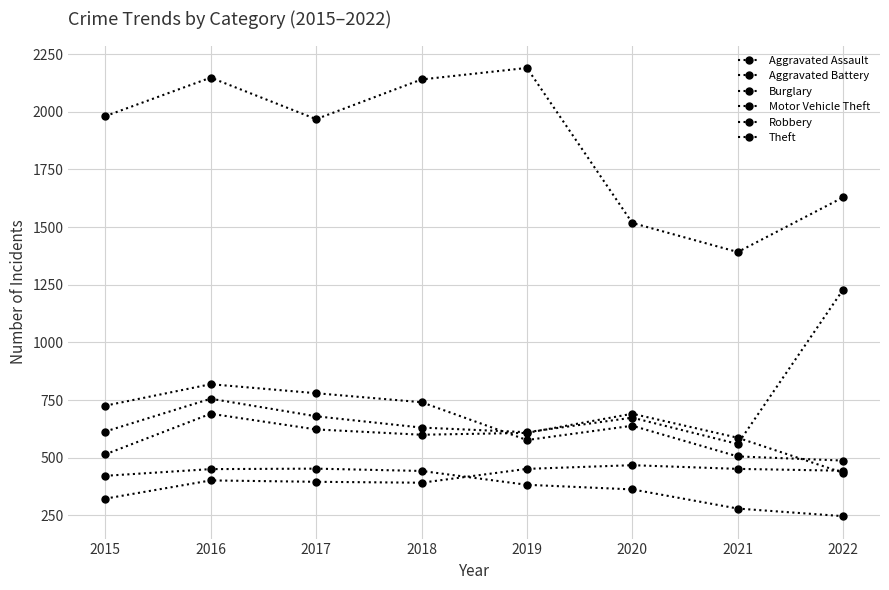

What is the spread (max minus min) of values at 2022?

1382